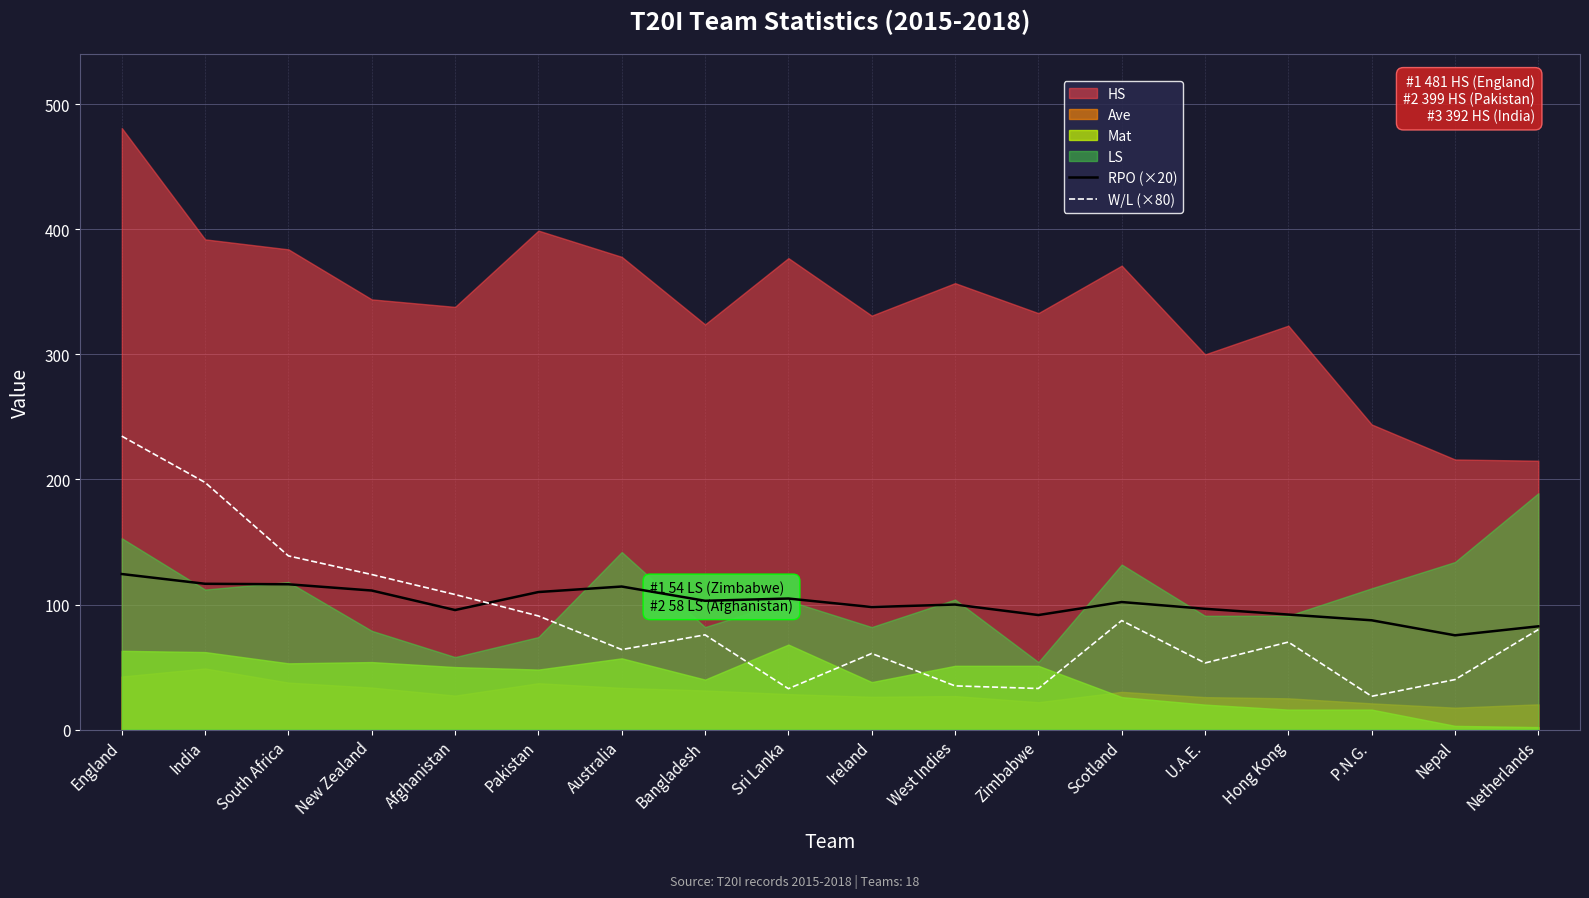

What value does the W/L (×80) series have at West Indies?

35.0